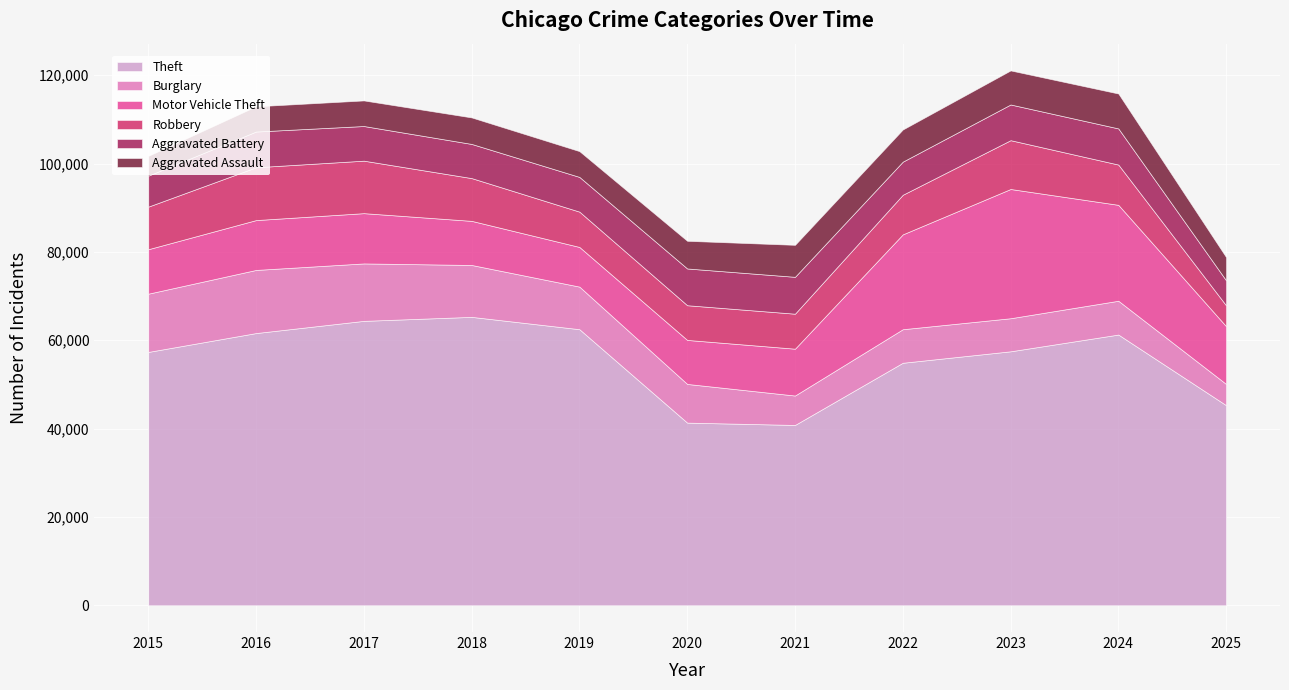

Reading left to right, extract all data points from this chart.

Theft: 57353	61626	64386	65290	62499	41350	40821	54899	57494	61285	45295
Burglary: 13184	14289	13001	11747	9639	8758	6661	7594	7486	7653	4807
Motor Vehicle Theft: 10068	11285	11380	9985	8978	9962	10605	21472	29255	21713	13075
Robbery: 9638	11960	11881	9681	7995	7855	7920	8965	11052	9116	4714
Aggravated Battery: 7018	8085	7845	7734	7858	8320	8348	7495	8081	8182	5664
Aggravated Assault: 4480	5713	5793	6002	5841	6265	7242	7281	7712	7905	5261